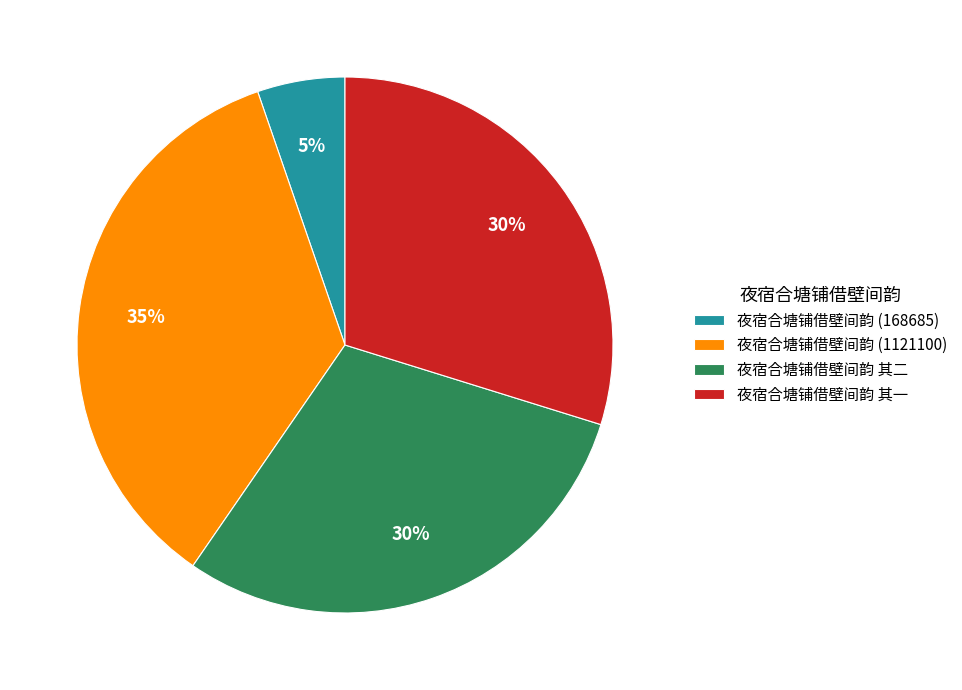

Do 夜宿合塘铺借壁间韵 其二 and 夜宿合塘铺借壁间韵 其一 together represent more than half of the pie?

Yes